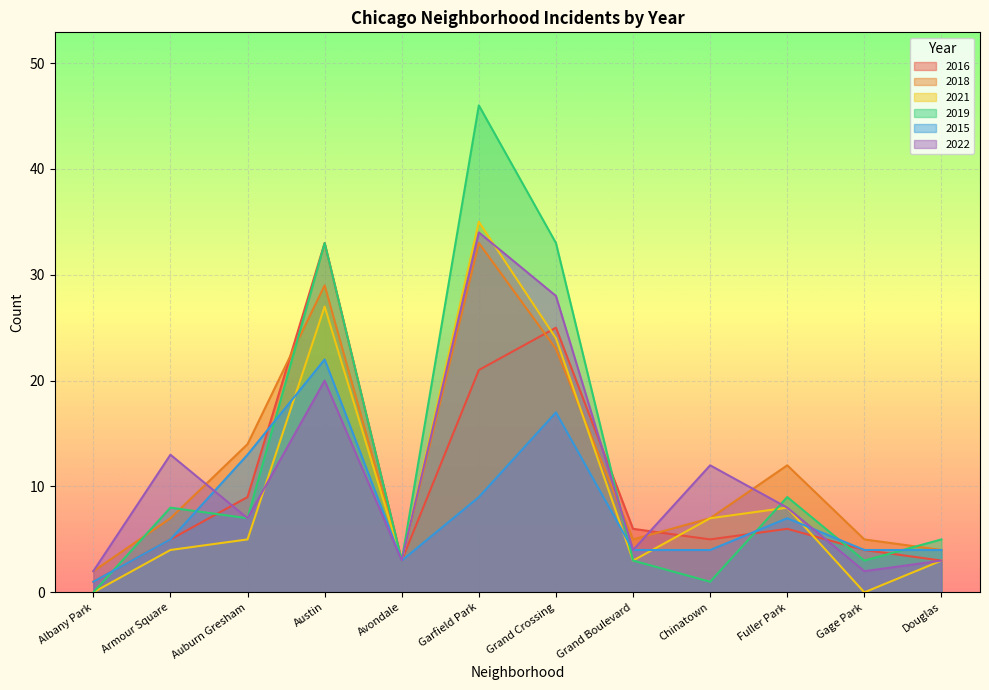

What is the label of the 1st point from the left?

Albany Park